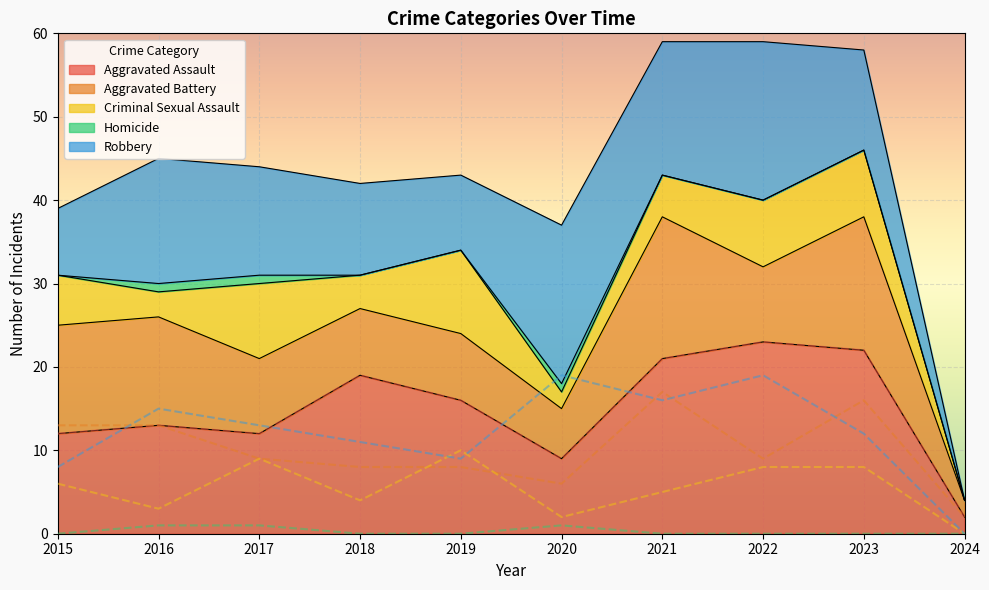

Which series has the largest total across all categories?

Aggravated Assault